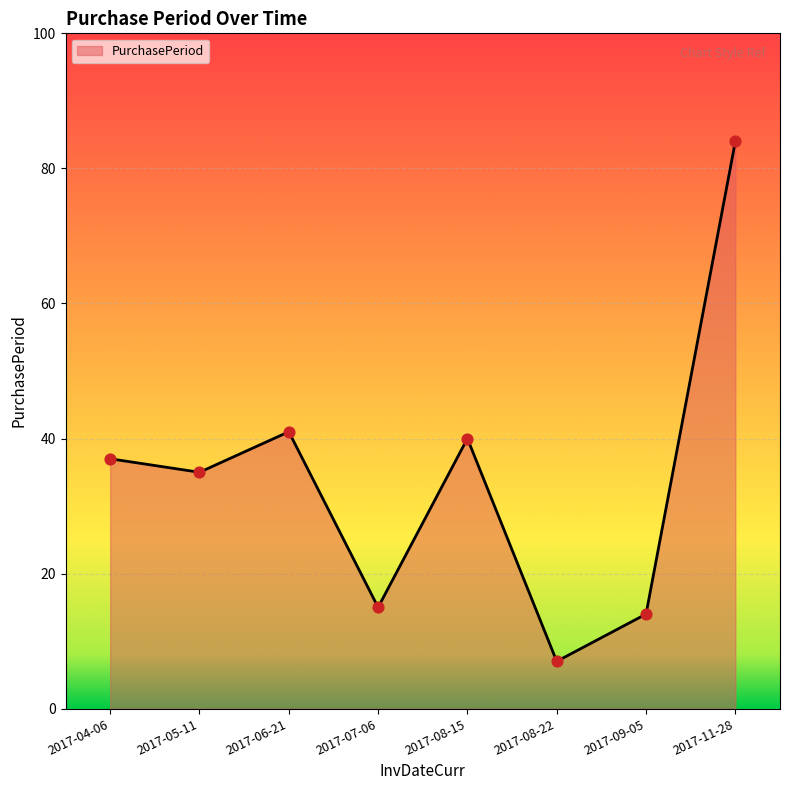

What is the ratio of the value at 2017-09-05 to the value at 2017-11-28?

0.2